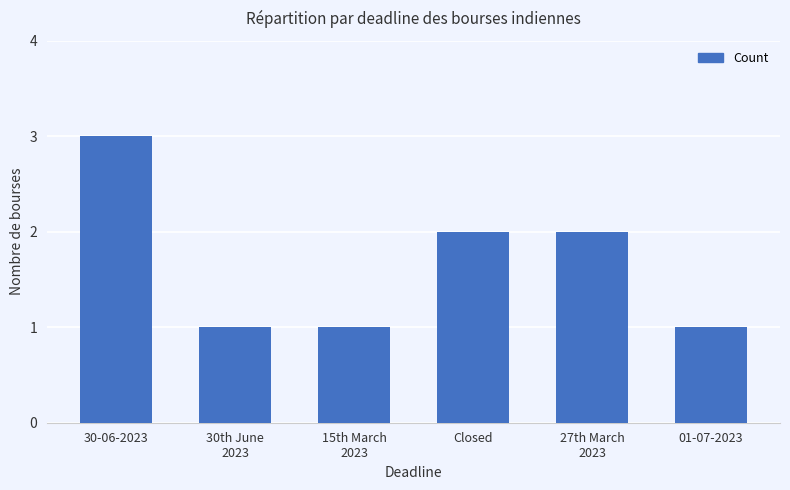

At which label does the data first exceed 2?

30-06-2023